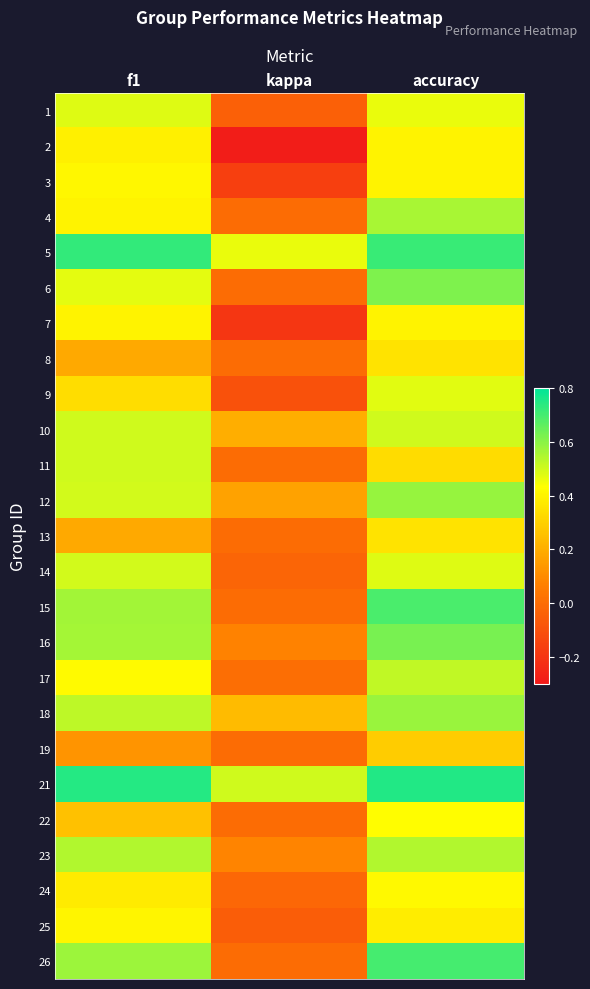

At accuracy, list the series in order from largest to smallest.

21, 5, 26, 15, 16, 6, 12, 18, 4, 23, 17, 10, 14, 9, 1, 22, 24, 2, 3, 7, 25, 8, 13, 11, 19